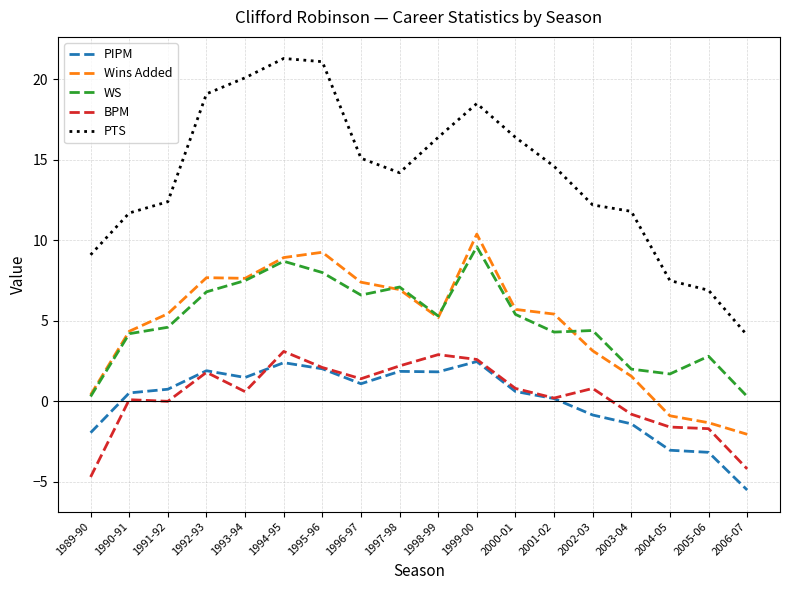

What are all the series names shown in the legend?

PIPM, Wins Added, WS, BPM, PTS